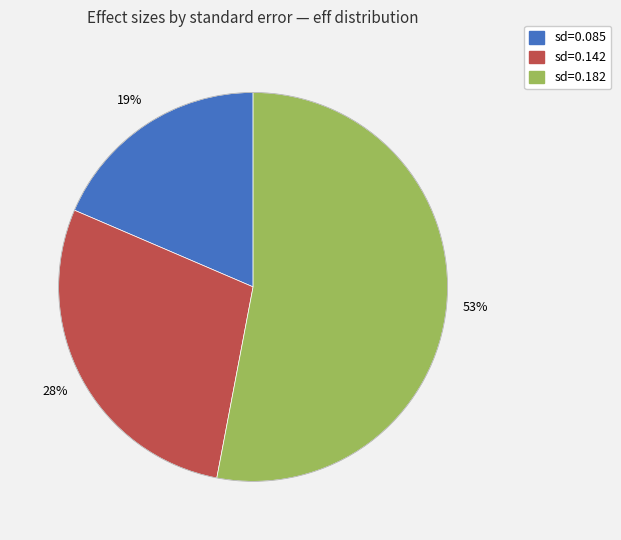

To the nearest percent, what is the difference between the largest and smallest slice percentages?

34%